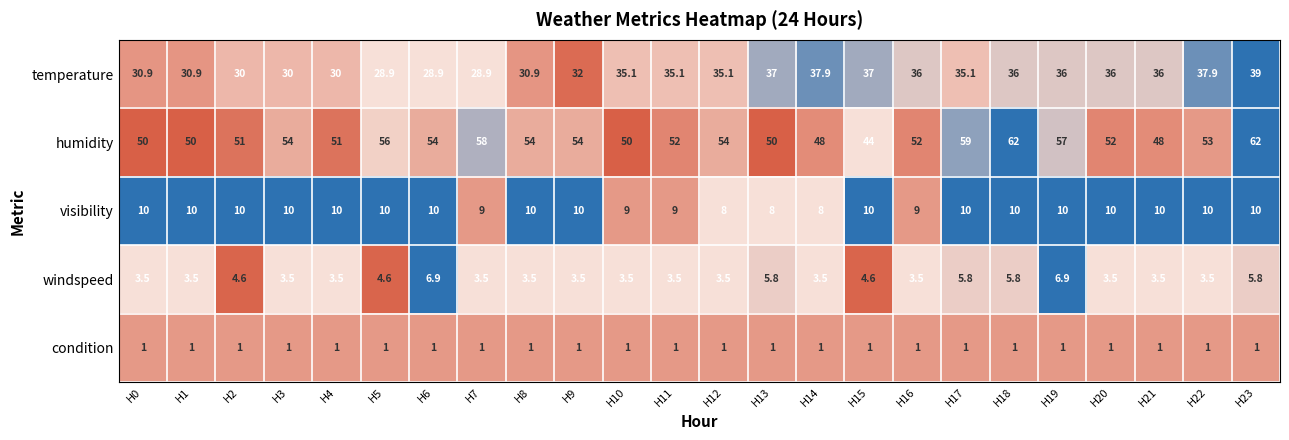

What is the minimum value for condition?

1.0